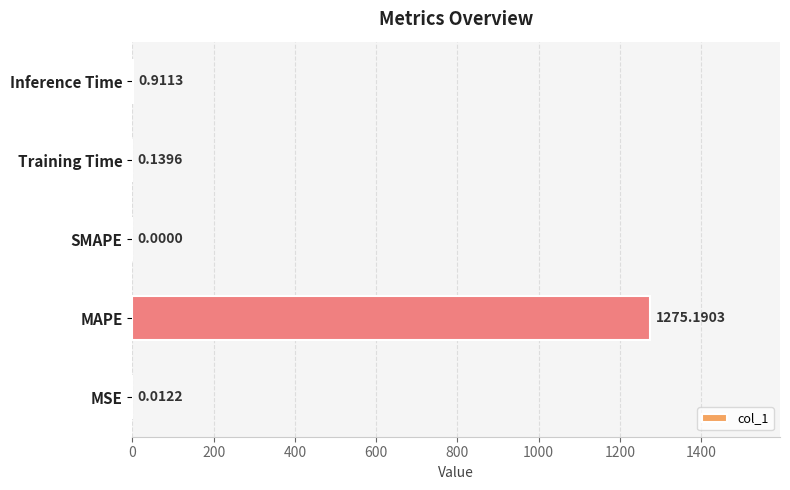

What is the sum of the values at MAPE and Training Time?

1275.3